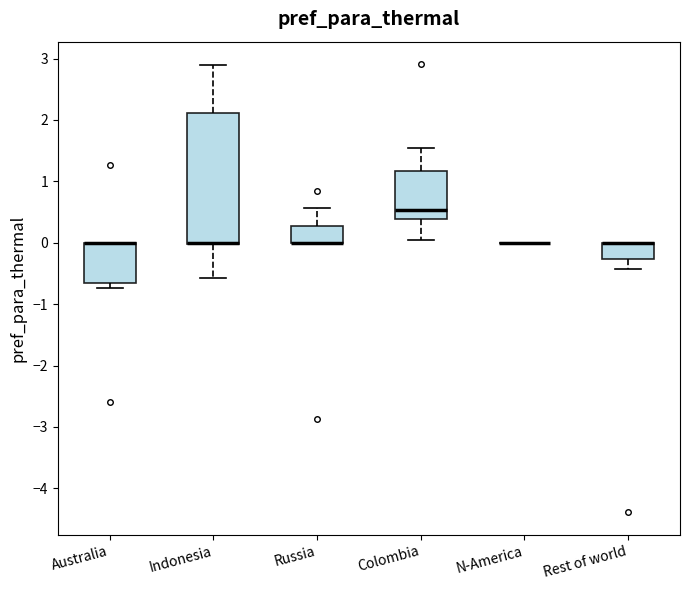

Reading left to right, read every box against the y-axis: the position of its median line, the range the box covers, and the ends of its whiskers. The values are not printed on the chart, so give them approximately, as read against the axis.

Australia: median 0.0 (drawn on the box's upper edge), box -0.7 to 0.0, whiskers -0.7 (just below the box's lower edge) to 0.0
Indonesia: median 0.0 (drawn on the box's lower edge), box 0.0 to 2.1, whiskers -0.6 to 2.9
Russia: median 0.0 (drawn on the box's lower edge), box 0.0 to 0.3, whiskers 0.0 to 0.6
Colombia: median 0.5, box 0.4 to 1.2, whiskers 0.1 to 1.6
N-America: box collapsed to a line at 0.0, whiskers 0.0 to 0.0
Rest of world: median 0.0 (drawn on the box's upper edge), box -0.3 to 0.0, whiskers -0.4 to 0.0